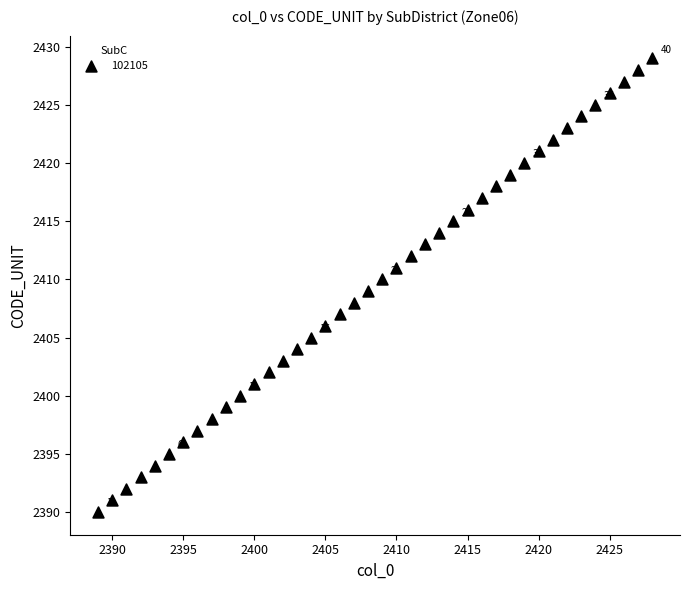

What is the range of Y values (max minus min)?

39